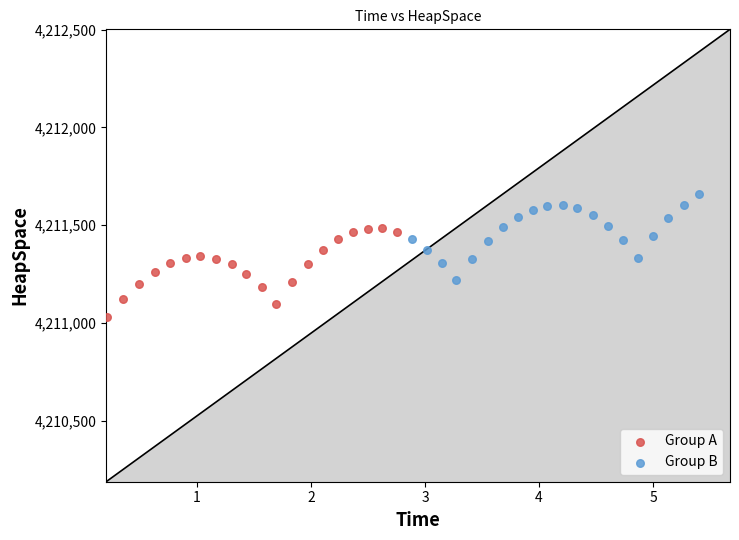

Which series contains the lowest Y value?

Group A